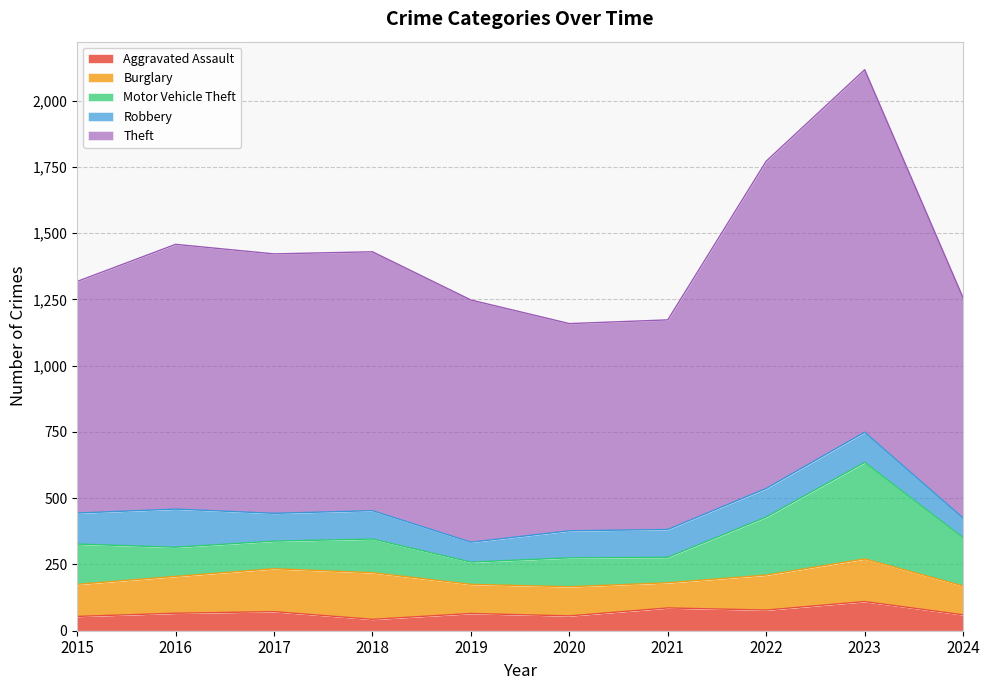

How many lines are shown in the chart?

5